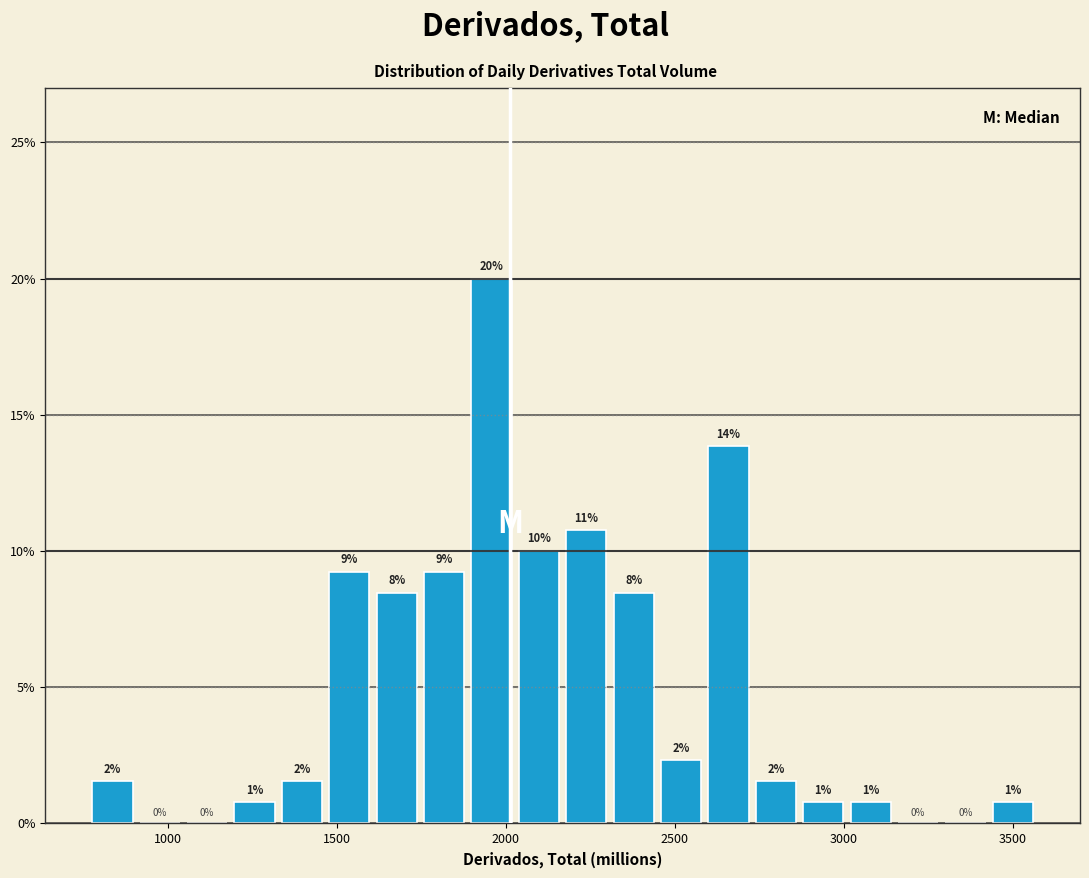

Read against the x-axis, roughly where is the centre of the tallest bar?

1950